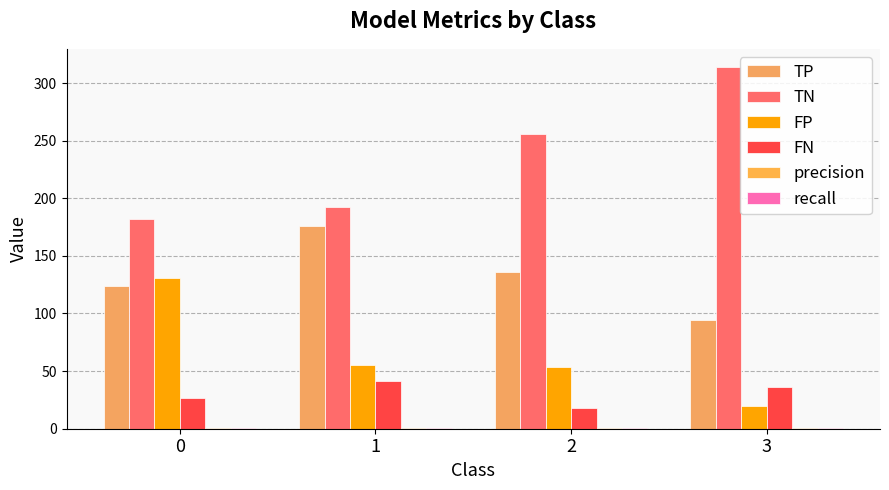

How many FN values are between 27 and 41?

3